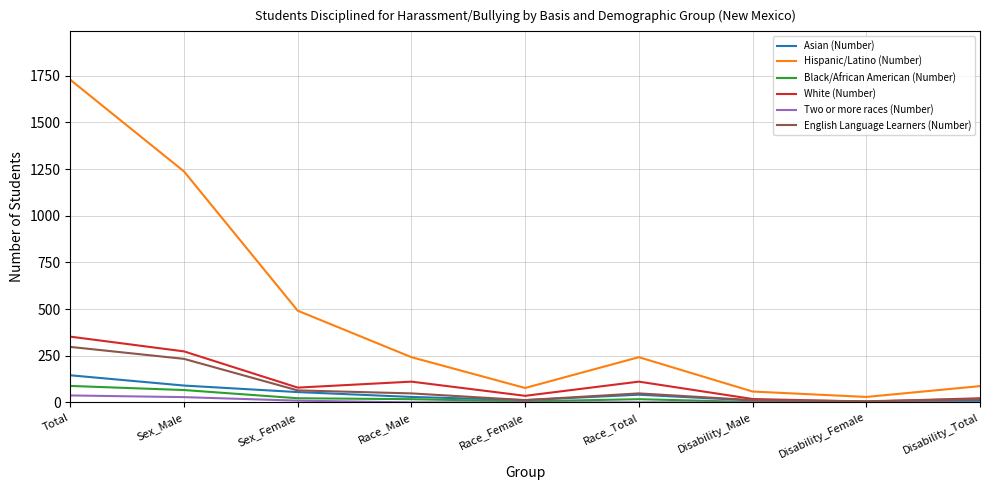

At which category is the sum across all series the highest?

Total